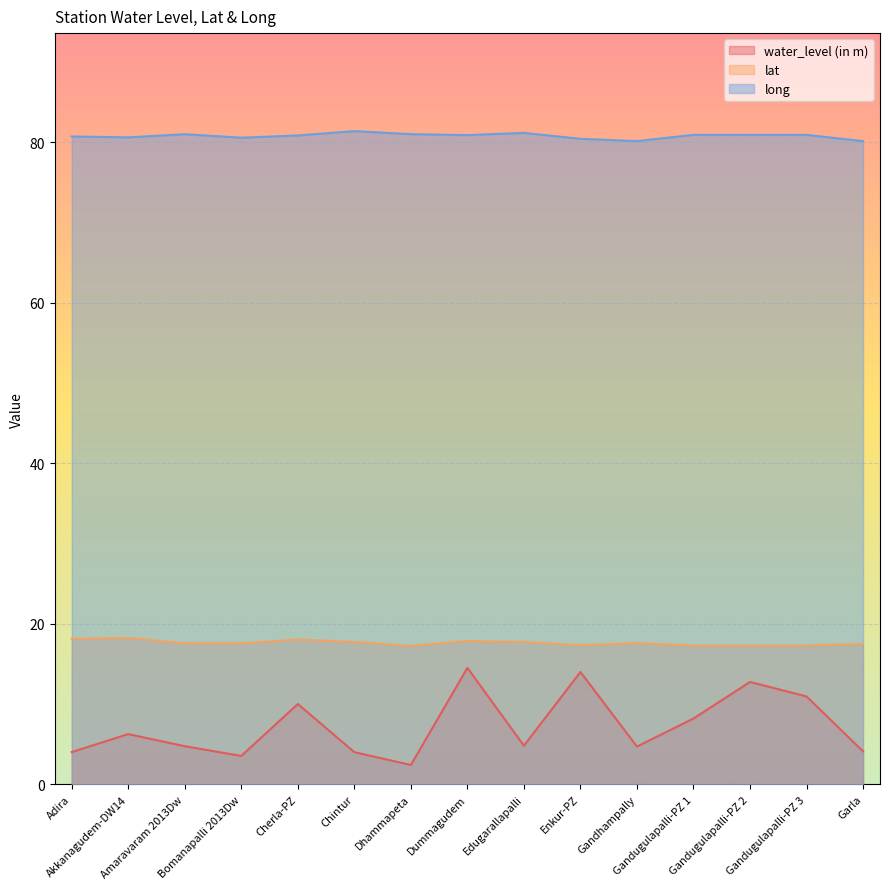

Read the lat value at Adira.

18.1